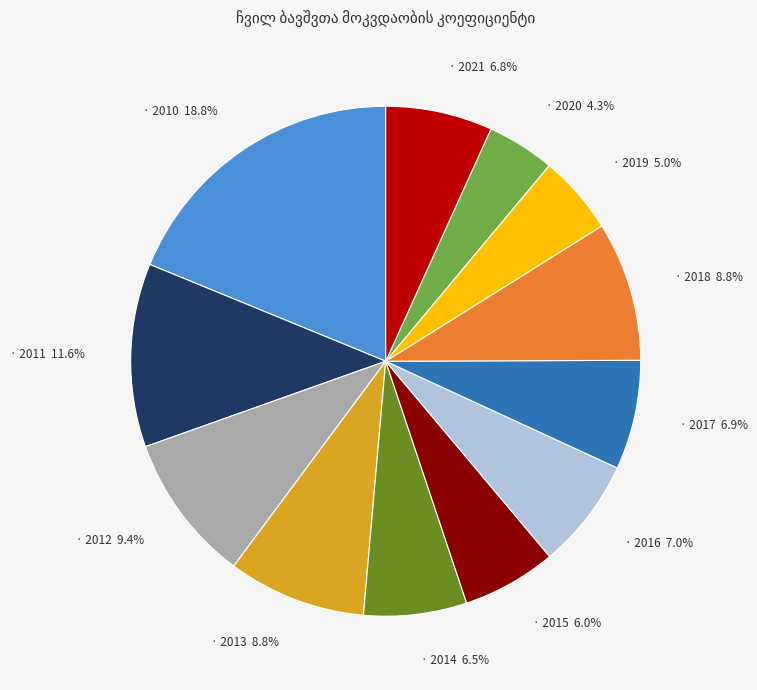

Which category has the biggest portion of the pie?

· 2010 18.8%